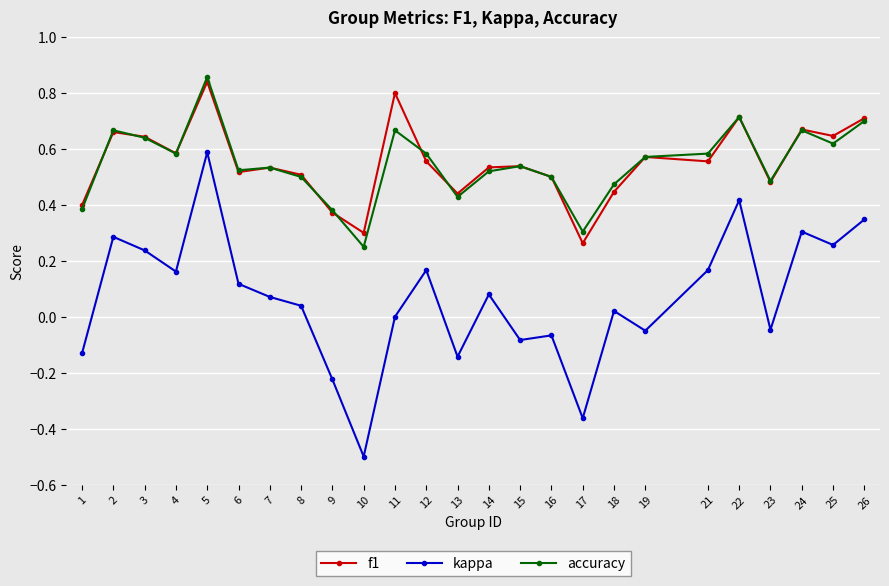

True or false: kappa and f1 intersect in this chart.

False